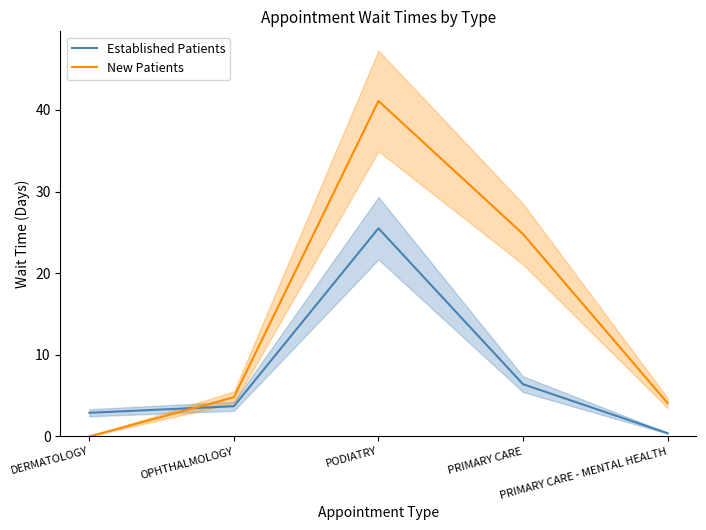

Which has a higher value, PRIMARY CARE or PRIMARY CARE - MENTAL HEALTH?

PRIMARY CARE